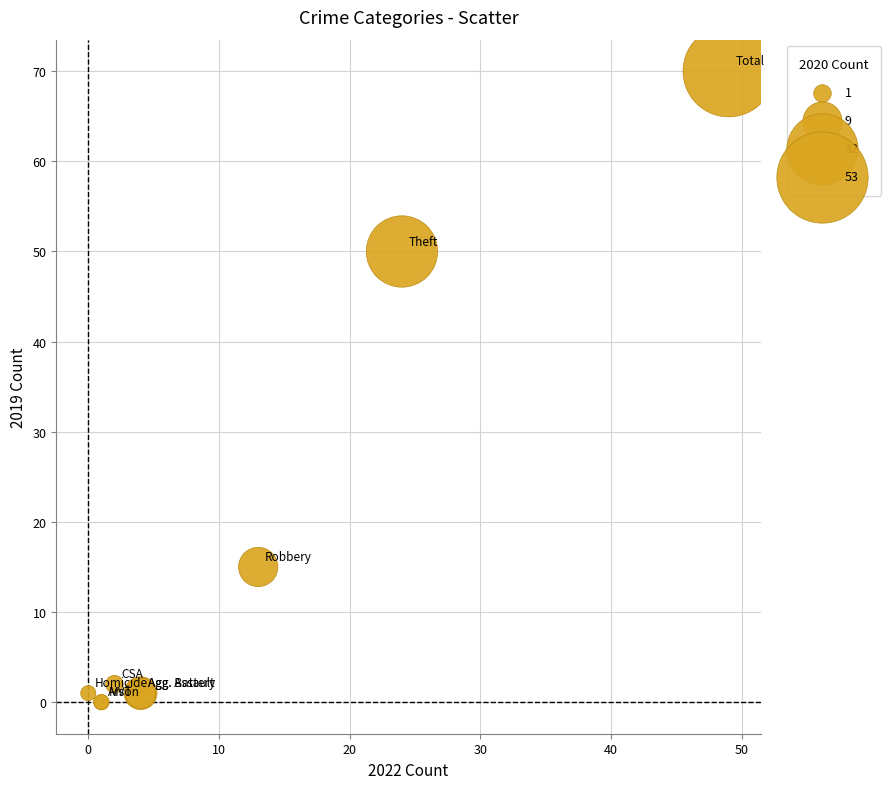

What Y value in the scatter plot is closest to 35?

50